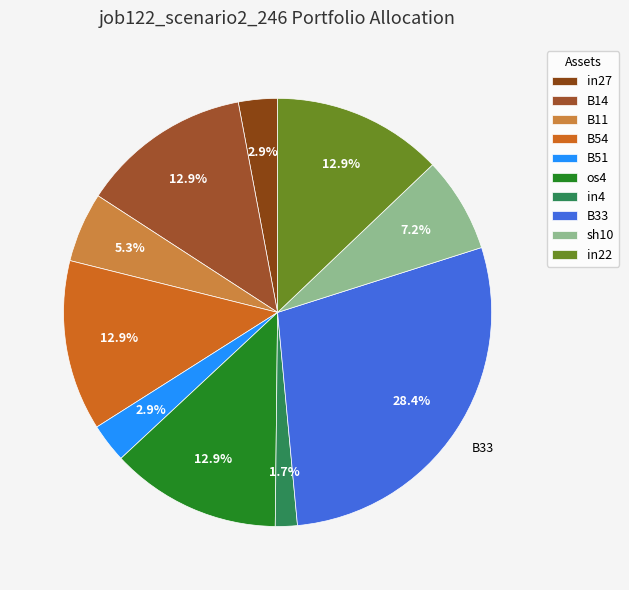

How many slices are in this pie chart?

10